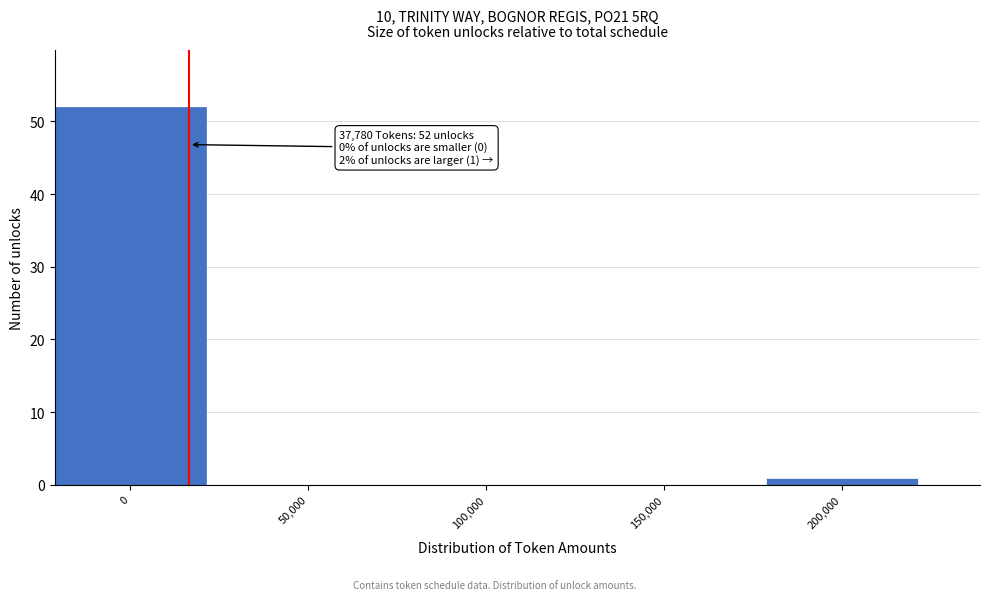

Reading right to left, extract all data points from this chart.

200,000=1	150,000=0	100,000=0	50,000=0	0=52